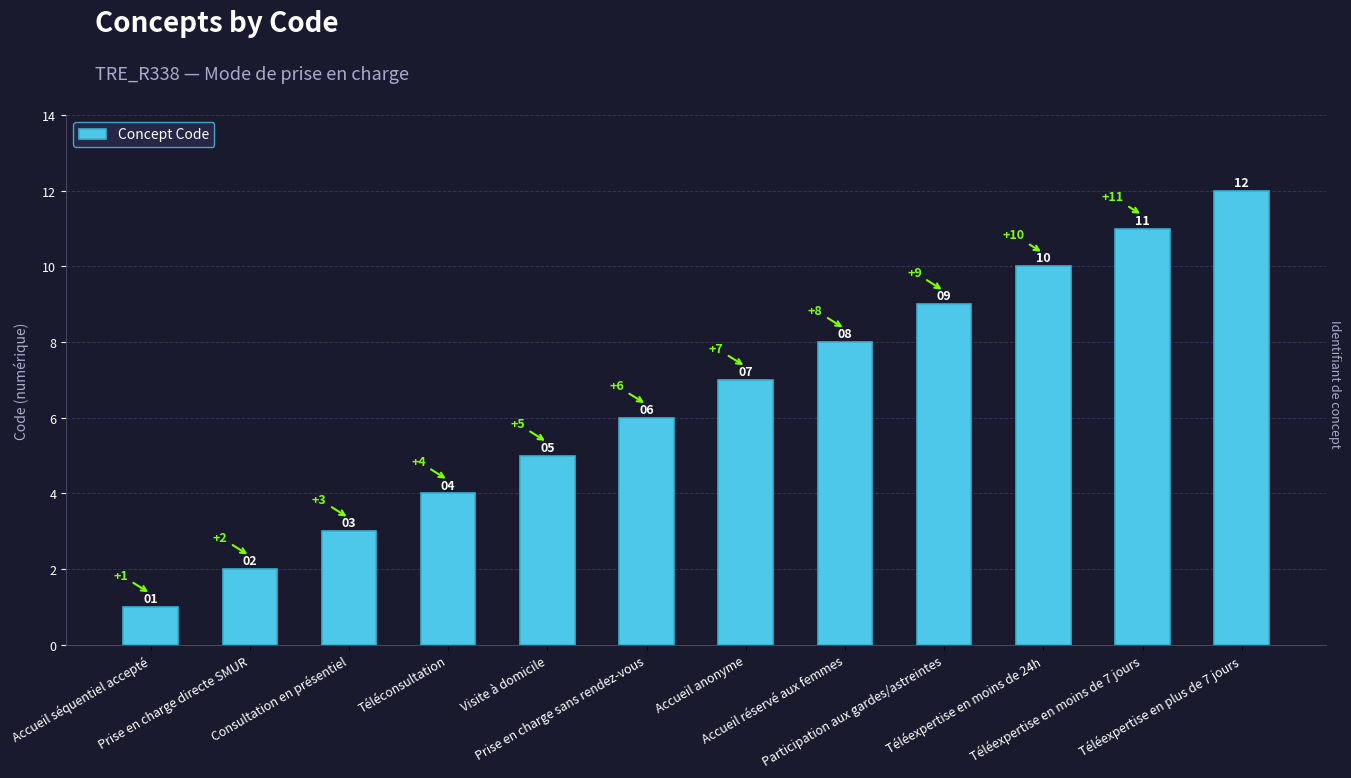

What is the difference between the maximum and minimum values?

11